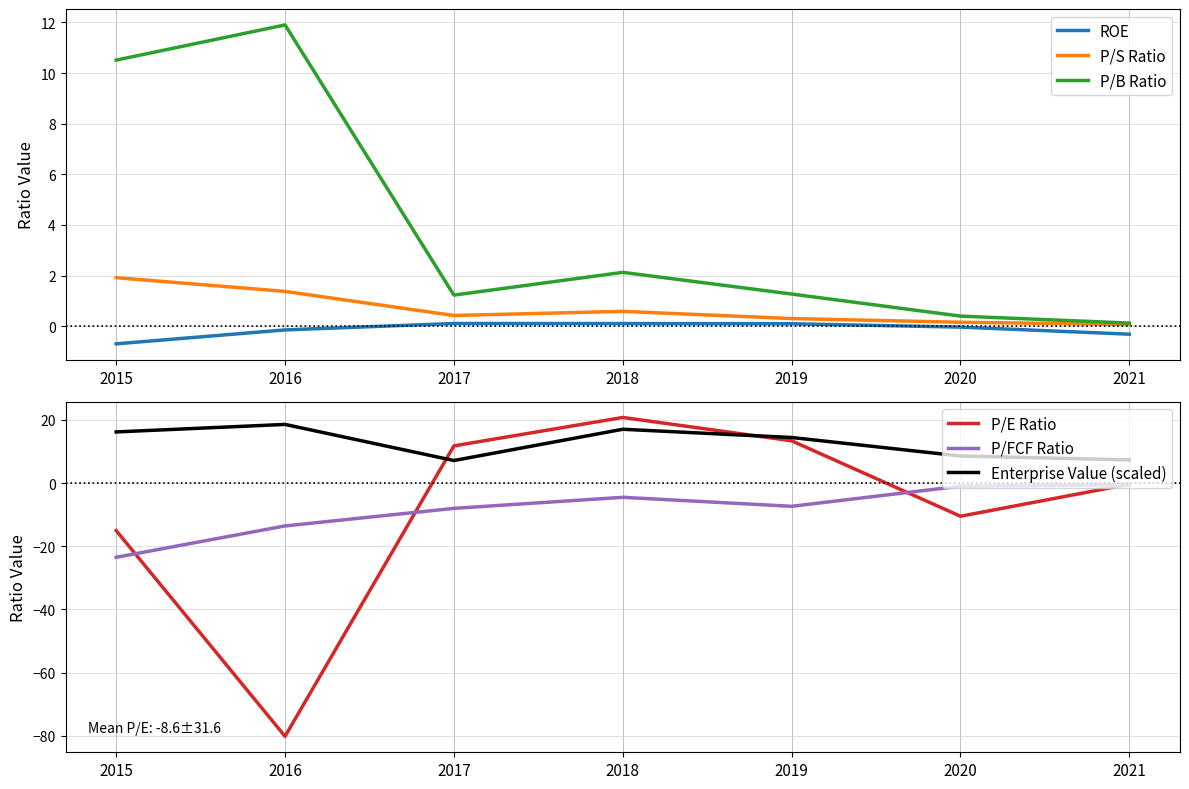

True or false: P/FCF Ratio has more than 0 interior local peaks.

True